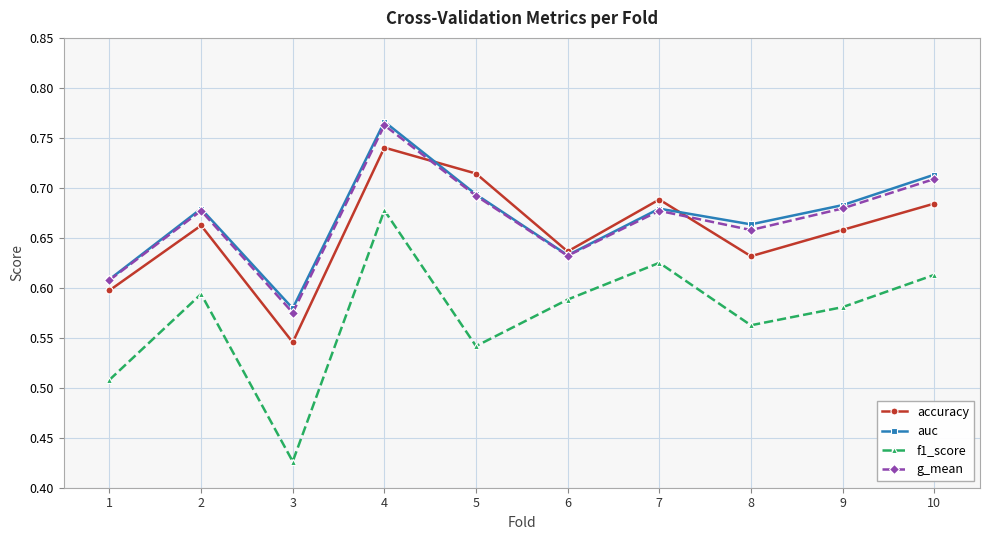

At which label does f1_score reach its minimum?

3